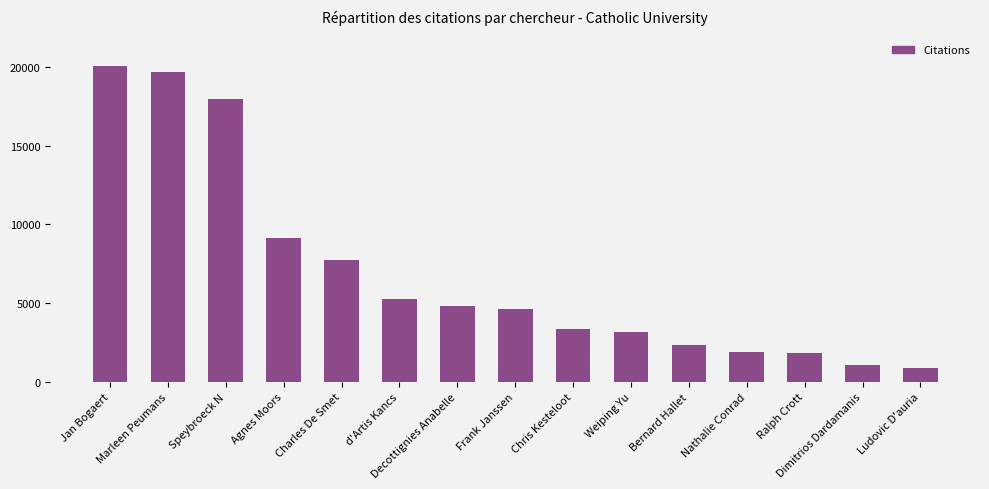

Approximately how many times larger is the value at Charles De Smet compared to Agnes Moors?

0.8